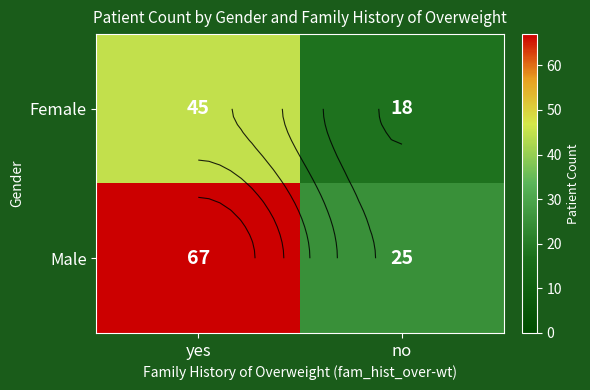

What is the maximum value for Male?

67